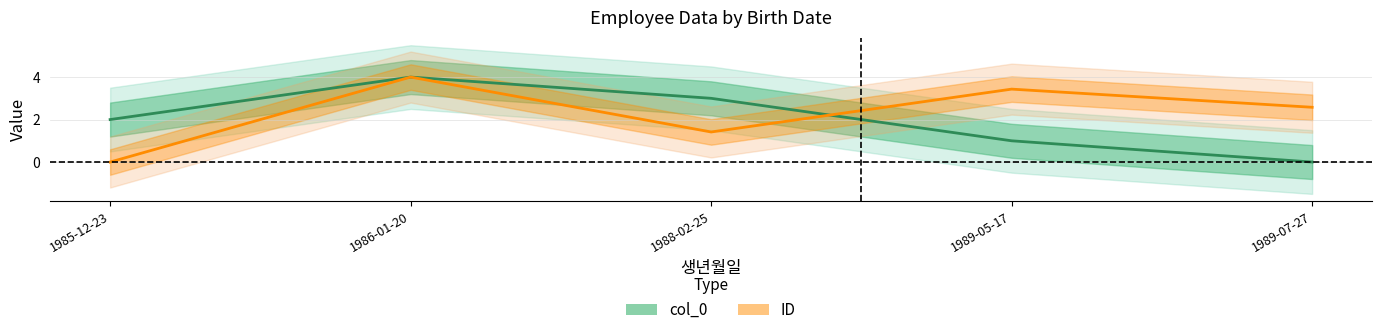

What are all the series names shown in the legend?

col_0, ID